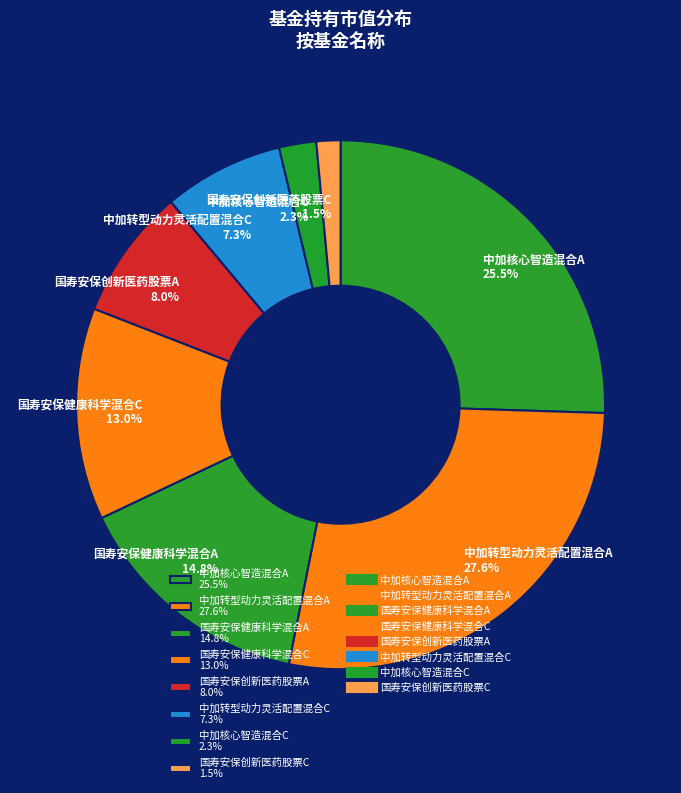

To the nearest percent, what is the average slice percentage?

12%